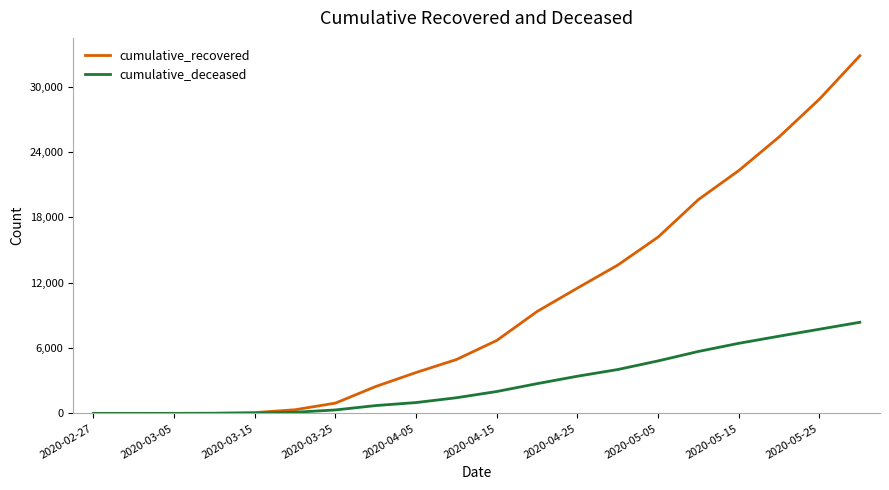

Which series has the largest range (max minus min)?

cumulative_recovered